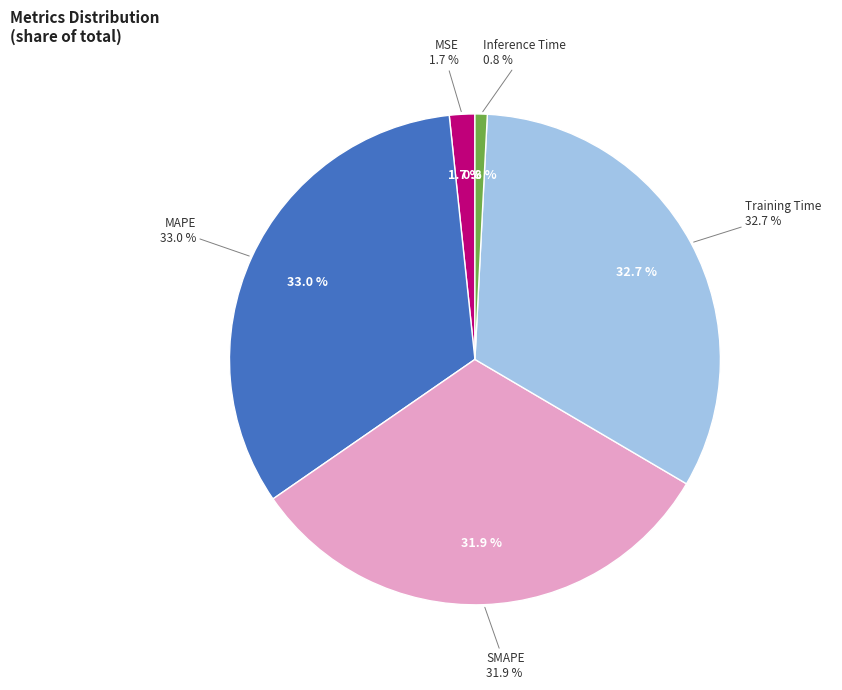

To the nearest percent, what portion does SMAPE represent?

32%